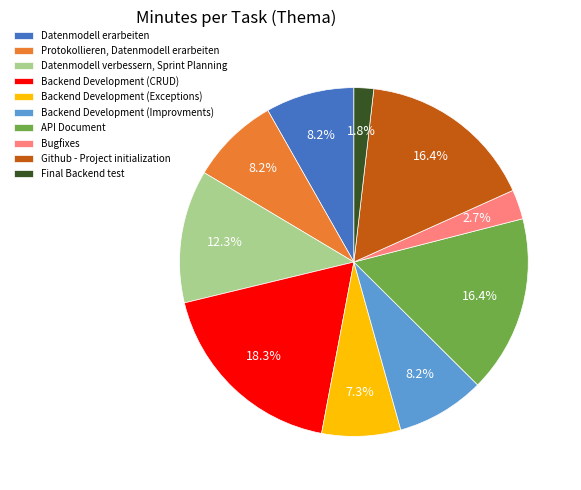

To the nearest percent, what is the average slice percentage?

10%